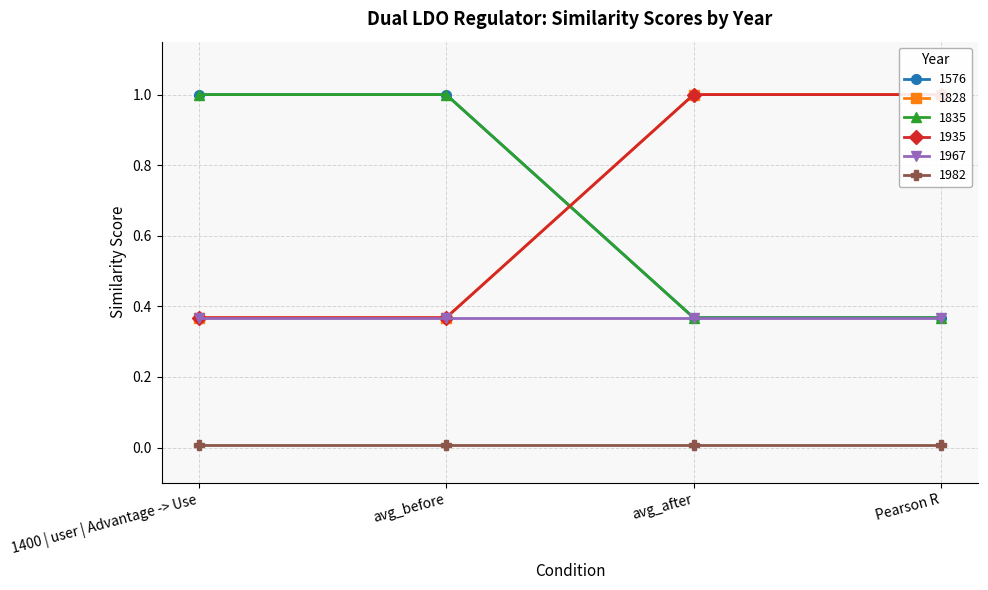

At which label does 1835 reach its peak?

1400 | user | Advantage -> Use